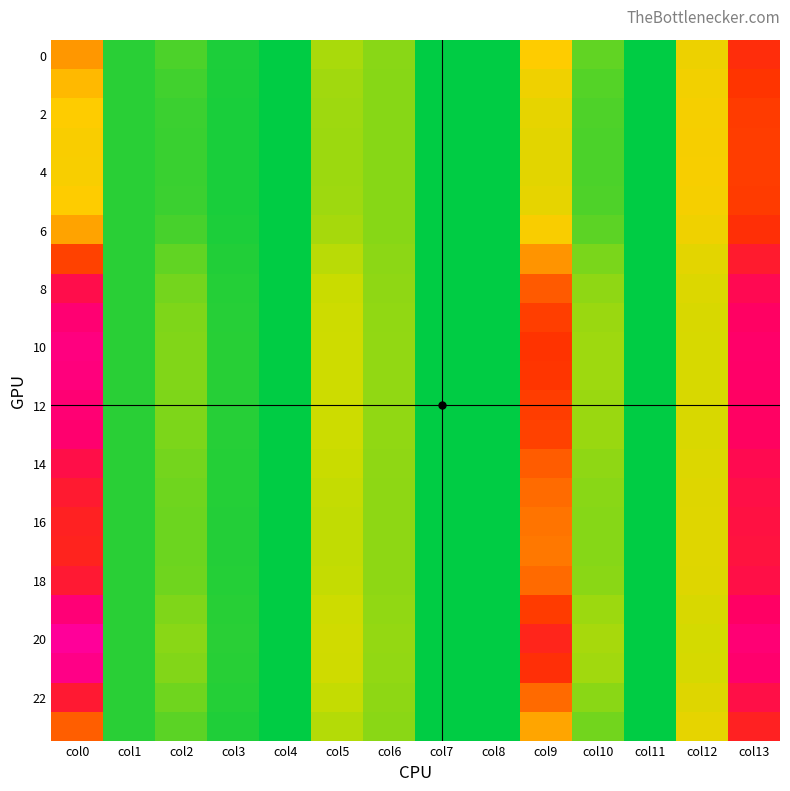

Count the number of data series in this chart.

24